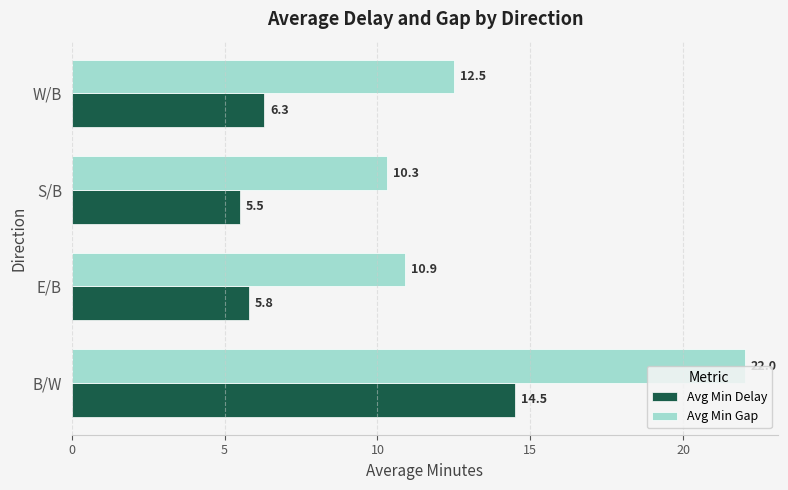

At which category is the sum across all series the highest?

B/W